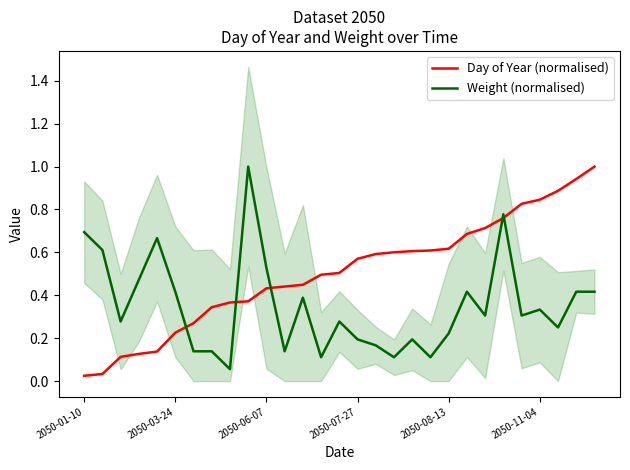

True or false: Day of Year (normalised) has more than 1 interior local peaks.

False